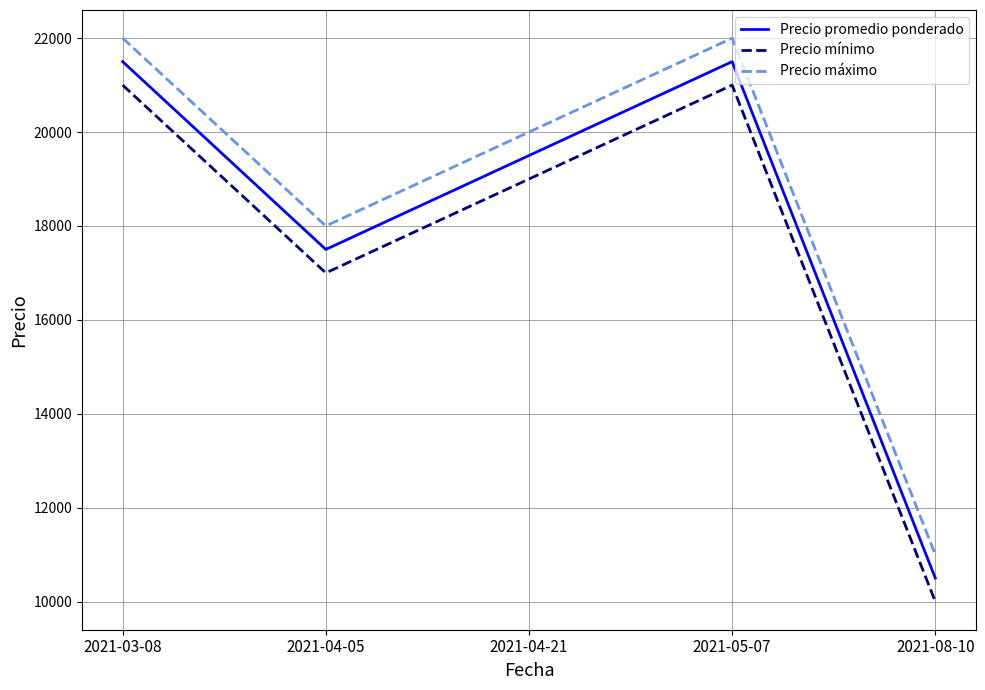

What are all the series names shown in the legend?

Precio promedio ponderado, Precio mínimo, Precio máximo